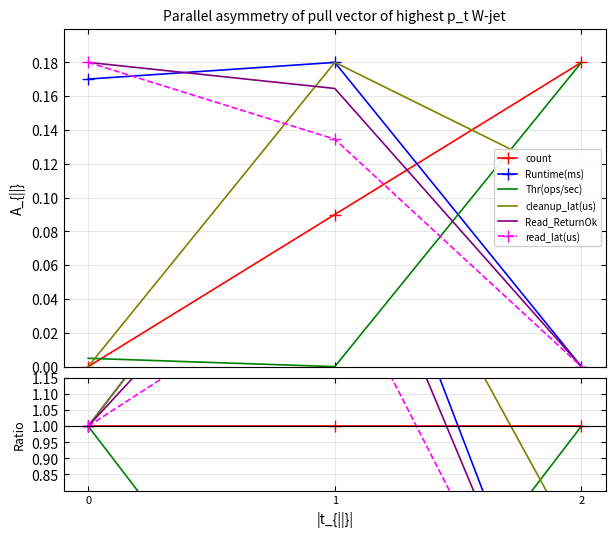

List the series in order of their peak value, lowest first.

count, Thr(ops/sec), read_lat(us), Read_ReturnOk, Runtime(ms), cleanup_lat(us)